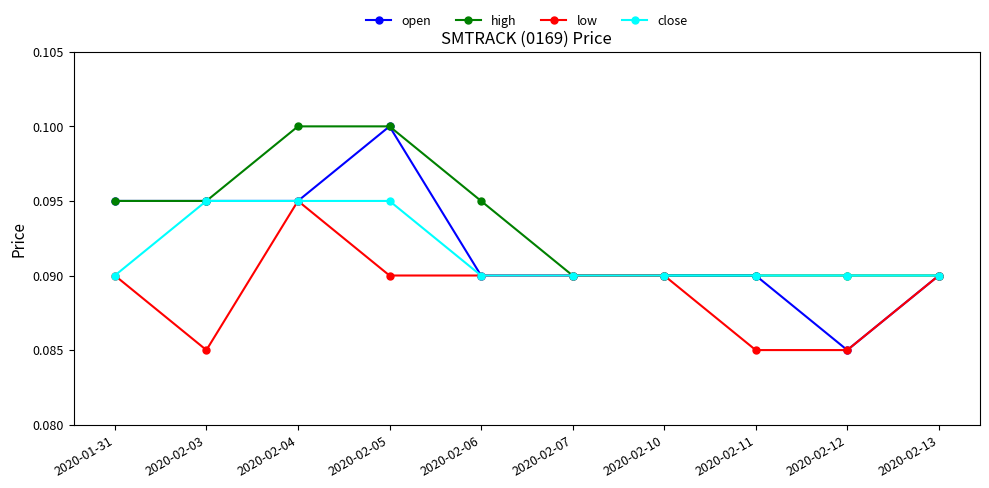

What position from the left is 2020-02-06?

5